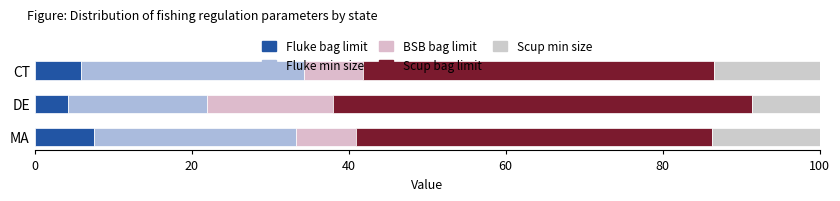

Reading right to left, list all the values displayed in this chart.

fluke_bag: 7.6	4.3	6.0
fluke_min: 25.8	17.6	28.4
bsb_bag: 7.6	16.0	7.5
scup_bag: 45.5	53.5	44.8
scup_min: 13.6	8.6	13.4